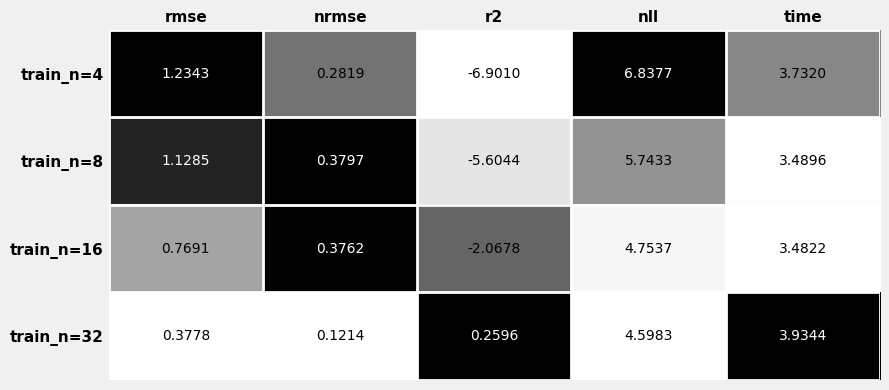

Which label corresponds to the largest value in the chart?

nll